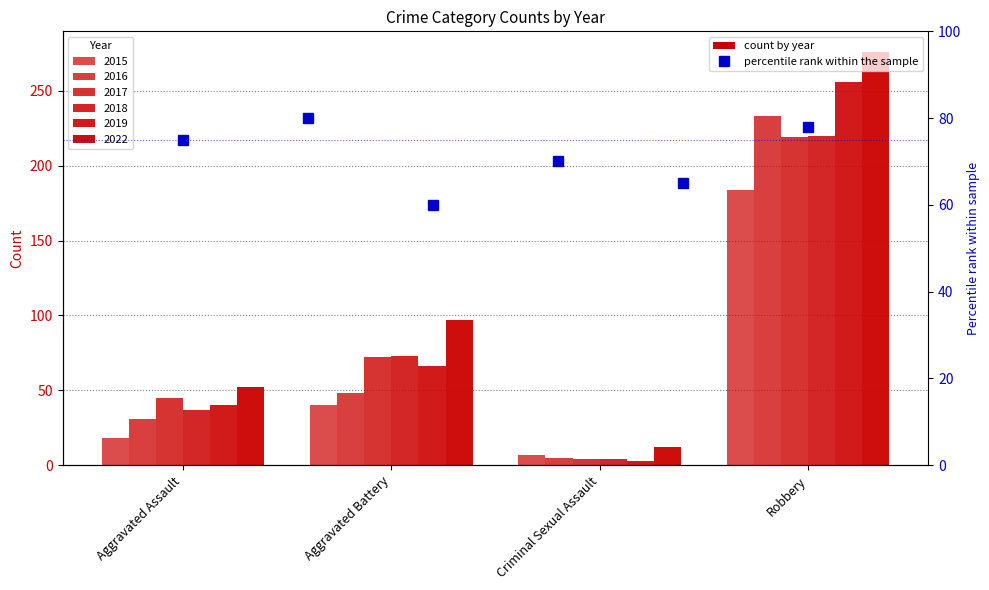

Does the chart contain stacked bars?

No